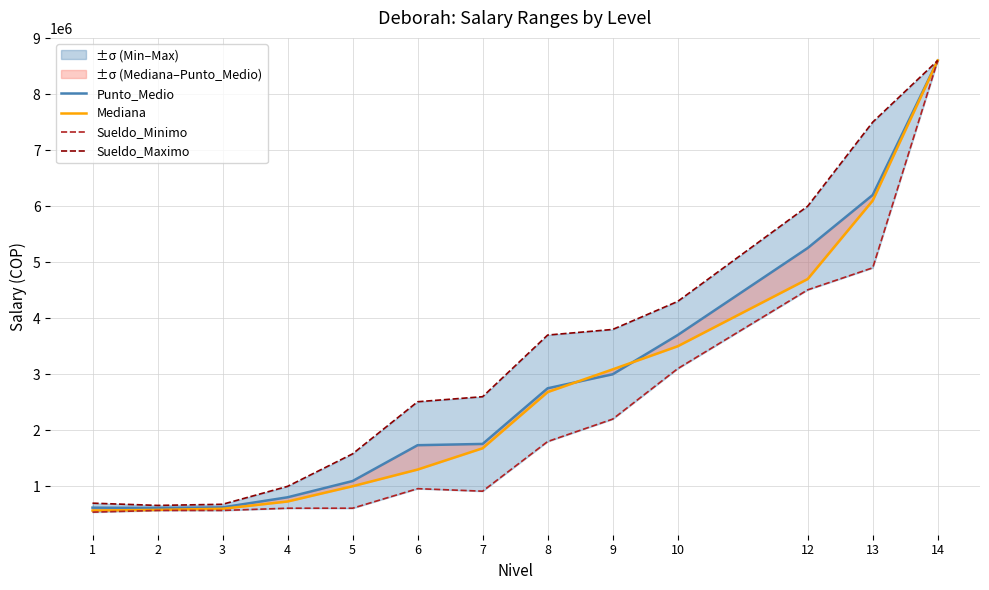

Reading left to right, list all the values displayed in this chart.

Punto_Medio: 1=620000	2=615000	3=625000	4=805000	5=1095000	6=1734500	7=1757000	8=2750000	9=3000000	10=3700000	12=5253500	13=6200000	14=8600000
Mediana: 1=568500	2=580000	3=600000	4=730000	5=1002500	6=1300000	7=1680000	8=2682500	9=3087500	10=3500000	12=4700000	13=6100000	14=8600000
Sueldo_Minimo: 1=540000	2=570000	3=570000	4=610000	5=610000	6=959000	7=914000	8=1800000	9=2200000	10=3100000	12=4507000	13=4900000	14=8600000
Sueldo_Maximo: 1=700000	2=660000	3=680000	4=1000000	5=1580000	6=2510000	7=2600000	8=3700000	9=3800000	10=4300000	12=6000000	13=7500000	14=8600000